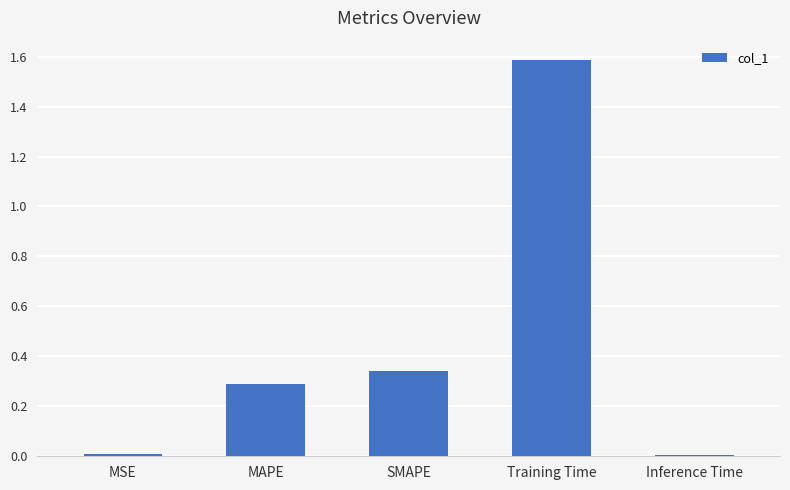

What is the maximum value shown in the chart?

1.6